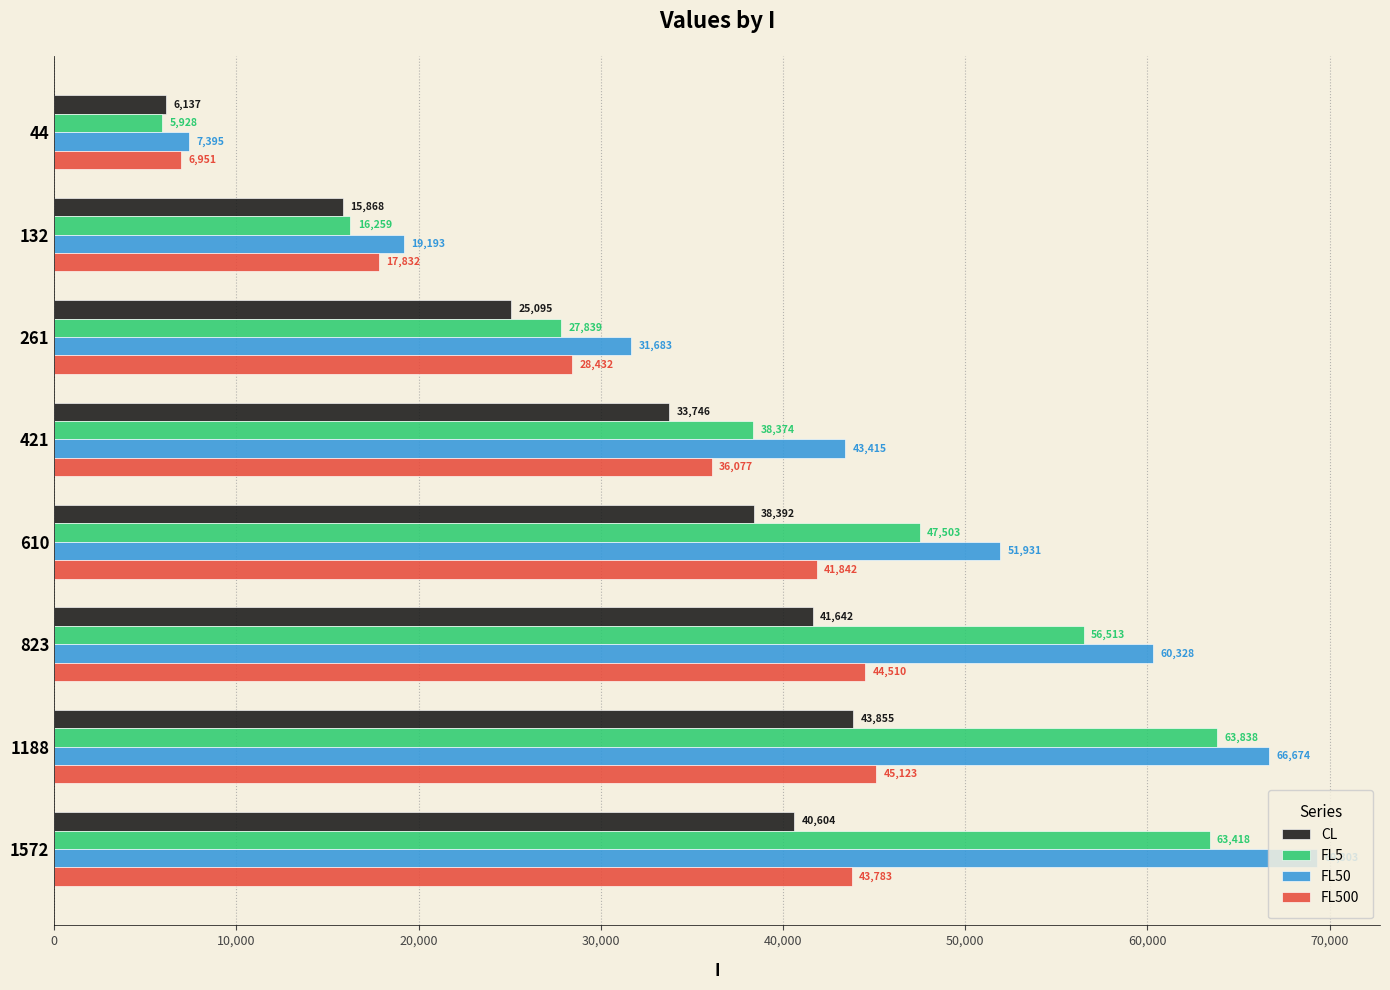

At which label is FL50 closest to 38349?

421